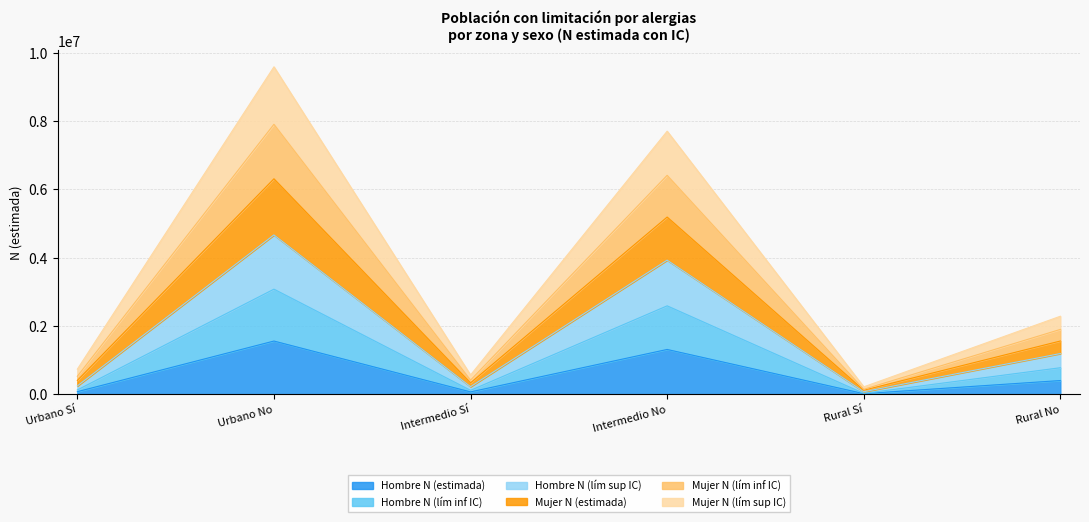

True or false: Hombre N (lím sup IC) and Hombre N (lím inf IC) cross at least once.

False